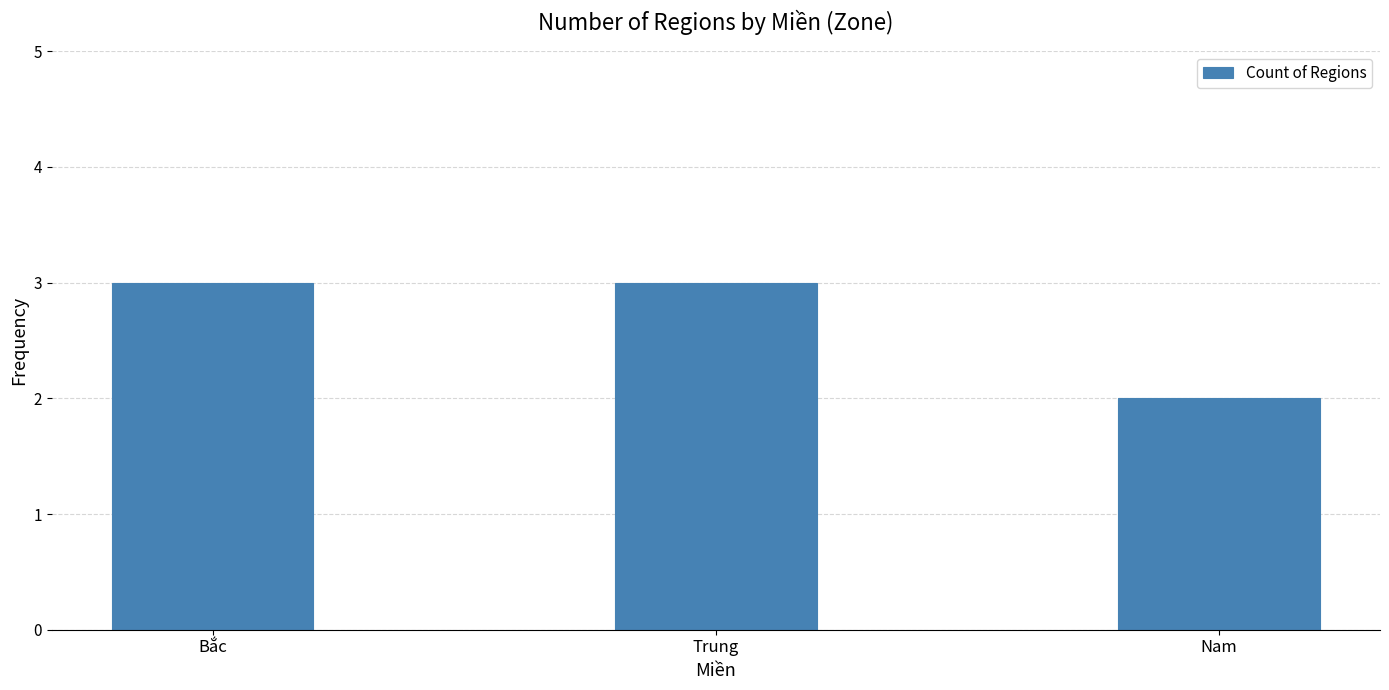

What is the sum of all values?

8